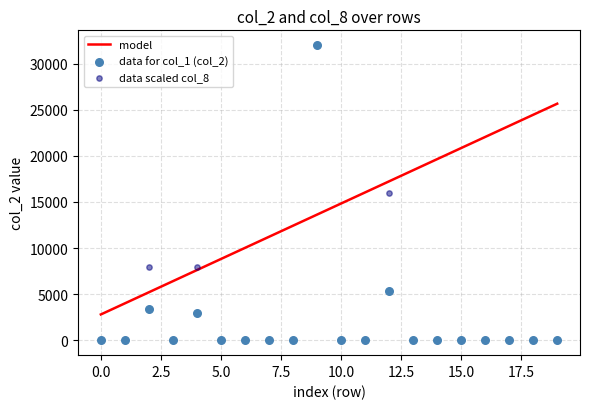

Which series reaches the maximum Y coordinate?

data for col_1 (col_2)